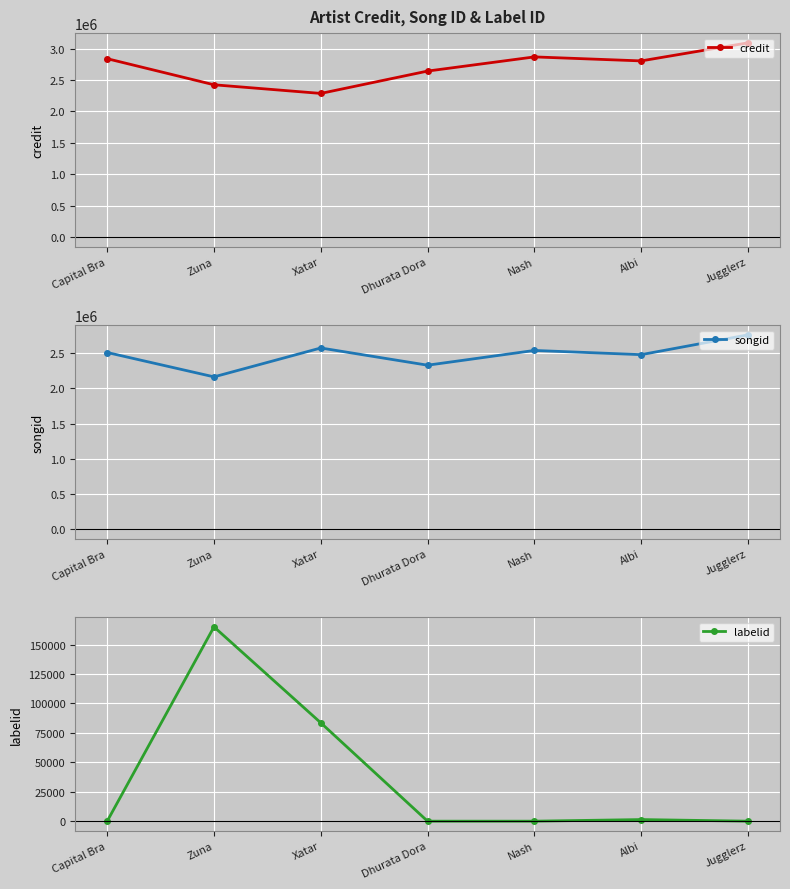

Between Zuna and Albi, which series saw the biggest shift?

credit